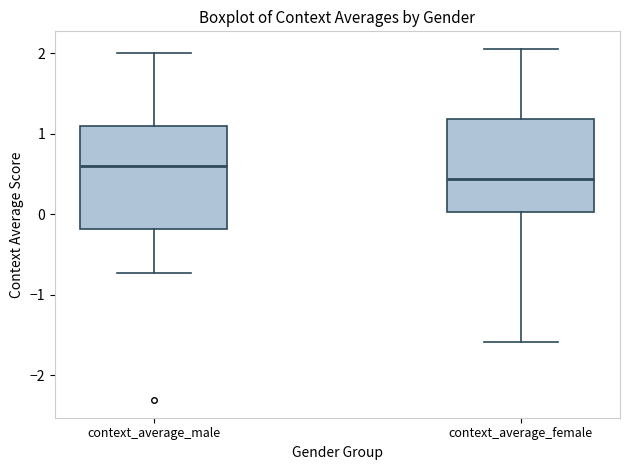

Where does the lower whisker of the box for context_average_female end on the y-axis? The values are not printed on the chart, so give them approximately, as read against the axis.

-1.6